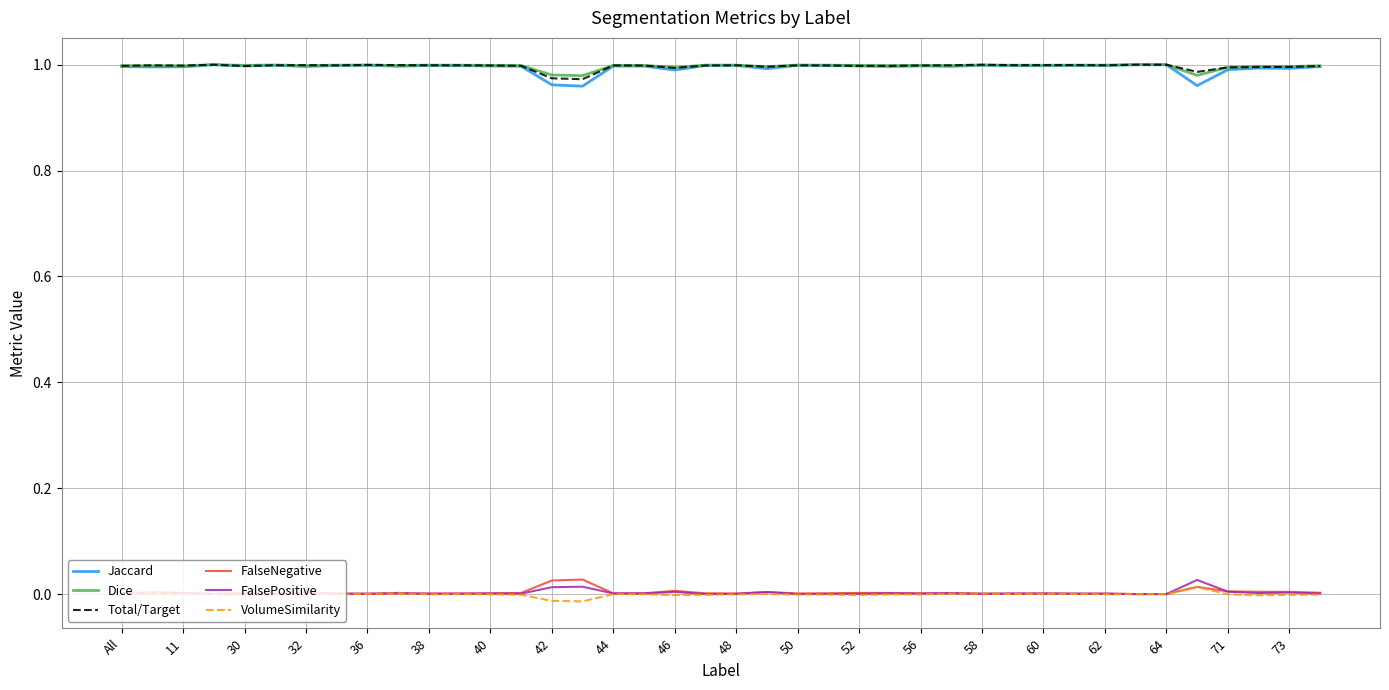

True or false: Dice and FalsePositive intersect in this chart.

False